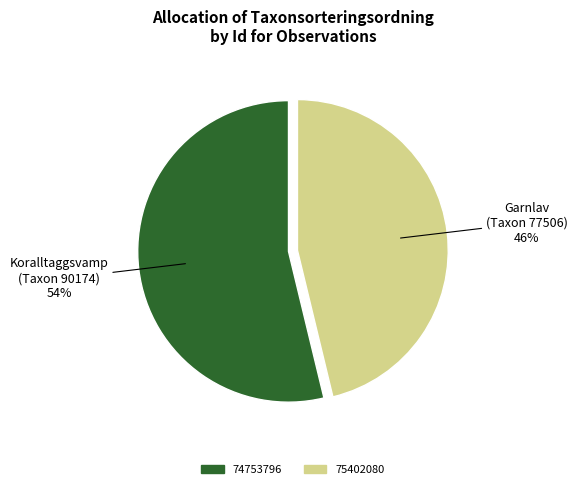

To the nearest percent, what is the combined percentage of 74753796 and 75402080?

100%